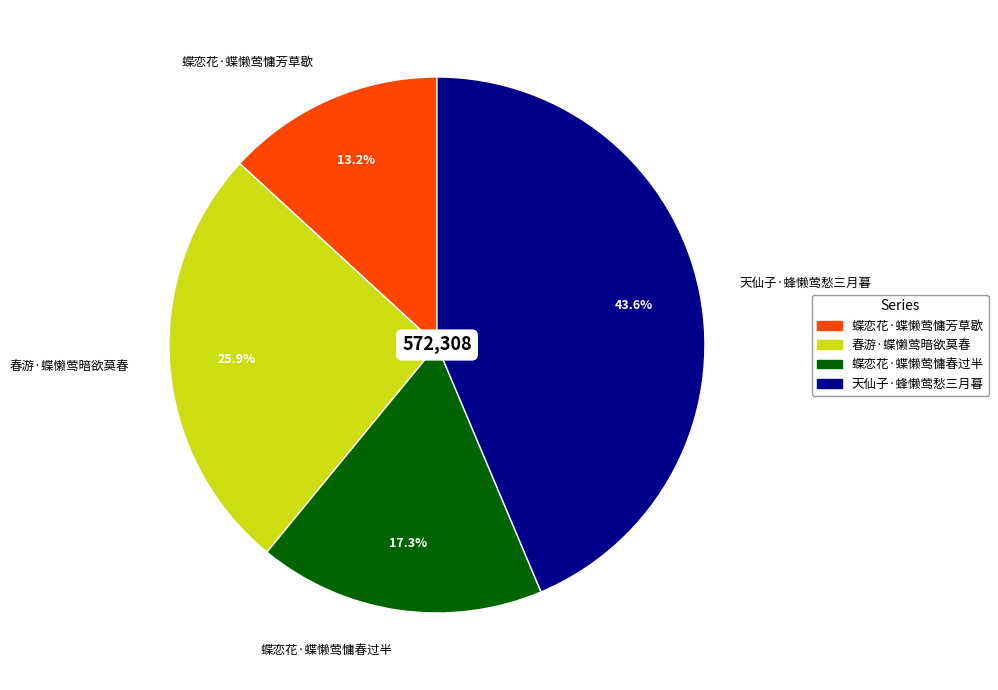

To the nearest percent, what is the difference between the largest and smallest slice percentages?

30%